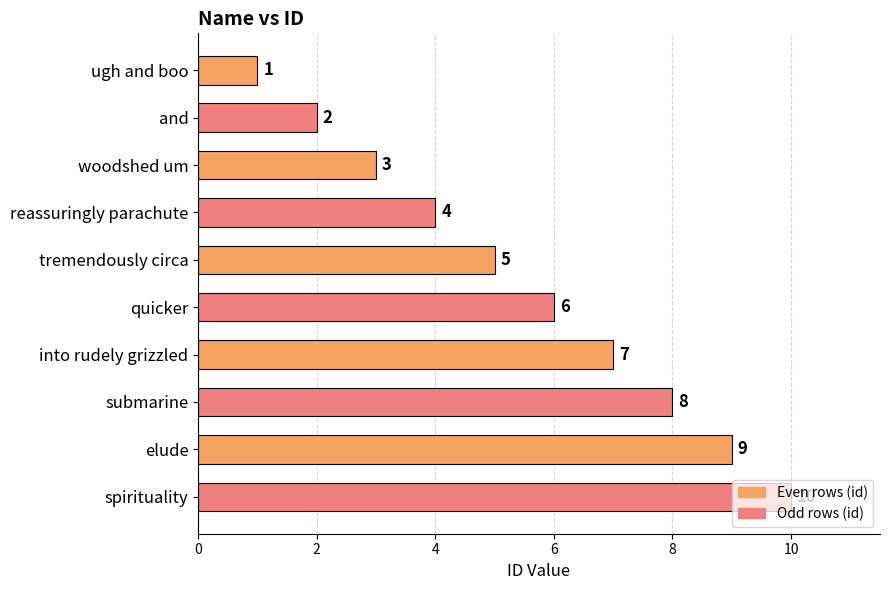

How many bars are there in total?

10